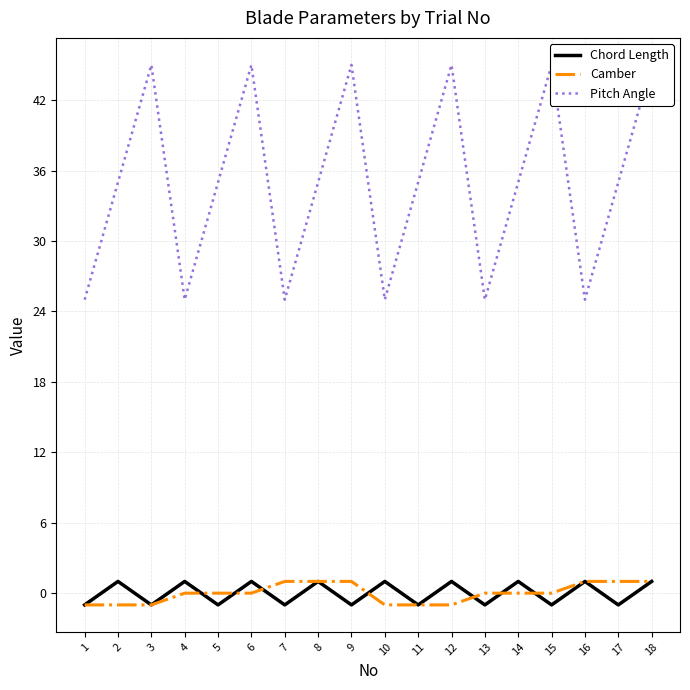

Reading left to right, transcribe all the data shown in this chart.

Chord Length: 1=-1	2=1	3=-1	4=1	5=-1	6=1	7=-1	8=1	9=-1	10=1	11=-1	12=1	13=-1	14=1	15=-1	16=1	17=-1	18=1
Camber: 1=-1	2=-1	3=-1	4=0	5=0	6=0	7=1	8=1	9=1	10=-1	11=-1	12=-1	13=0	14=0	15=0	16=1	17=1	18=1
Pitch Angle: 1=25	2=35	3=45	4=25	5=35	6=45	7=25	8=35	9=45	10=25	11=35	12=45	13=25	14=35	15=45	16=25	17=35	18=45